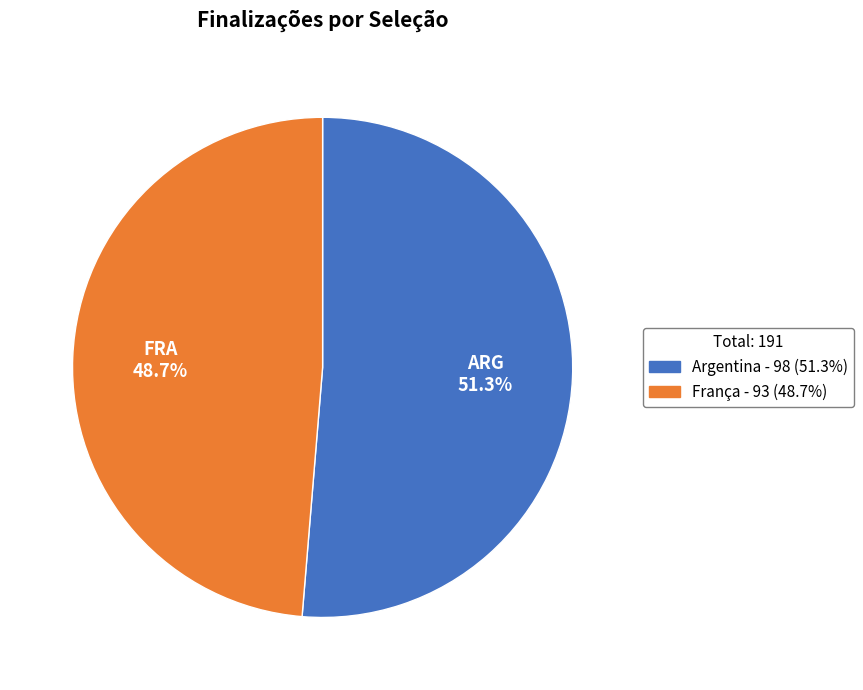

How many segments does this pie chart have?

2